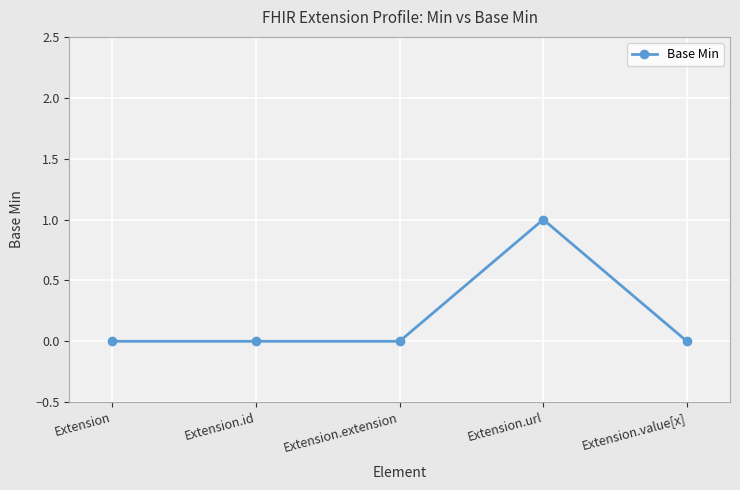

Is this an area chart (filled region under the line)?

No